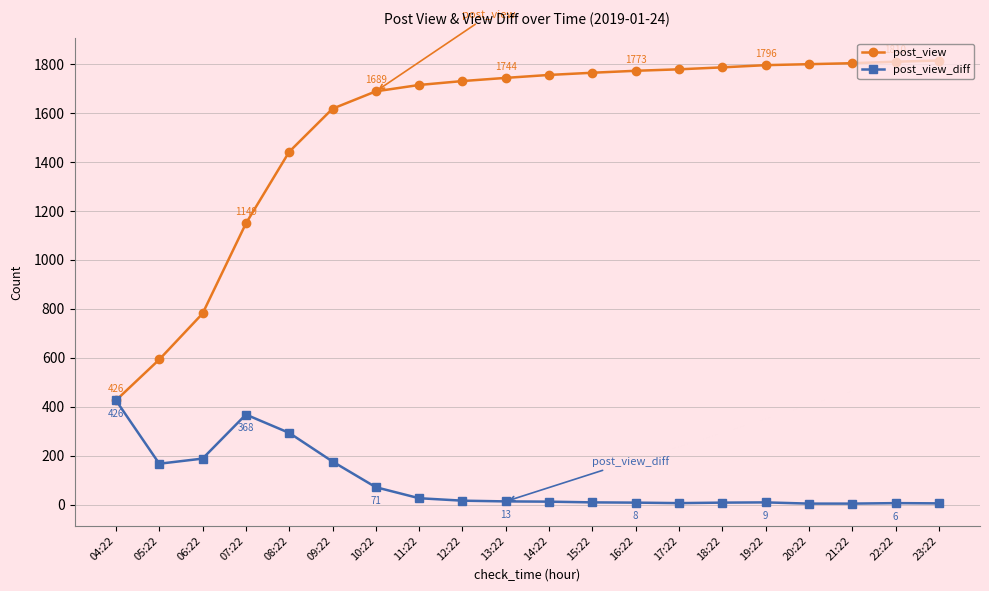

True or false: post_view has a value of 1810 at 22:22.

True